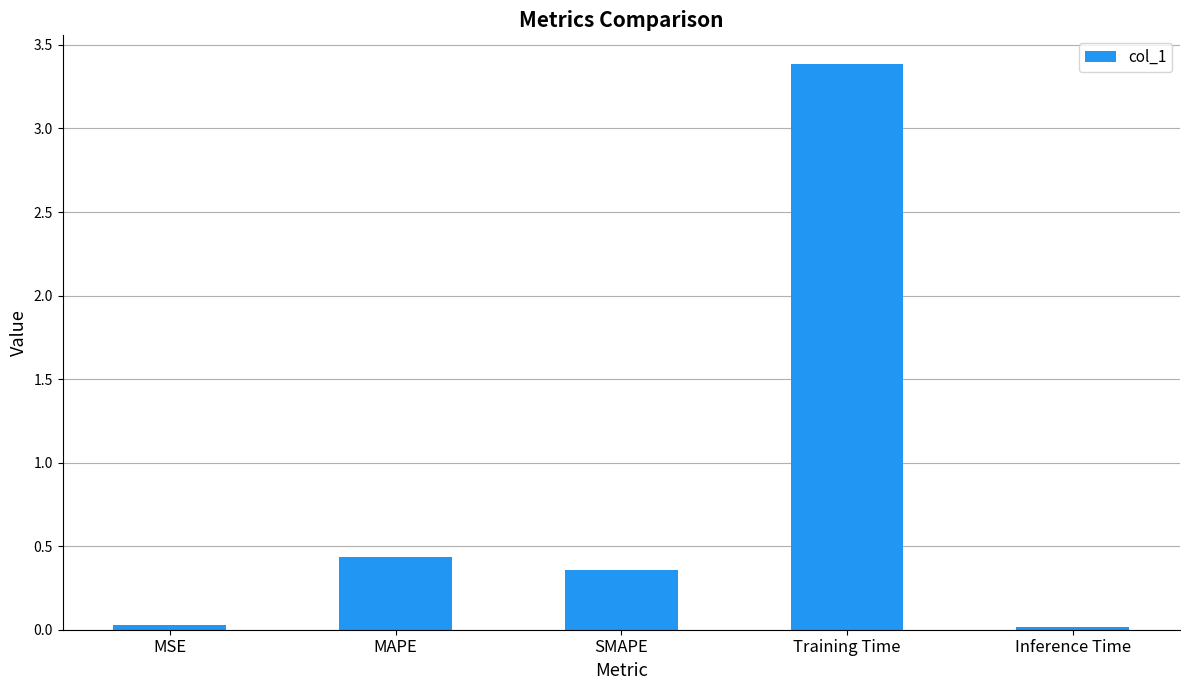

The value at MSE is 0.0. True or false?

True